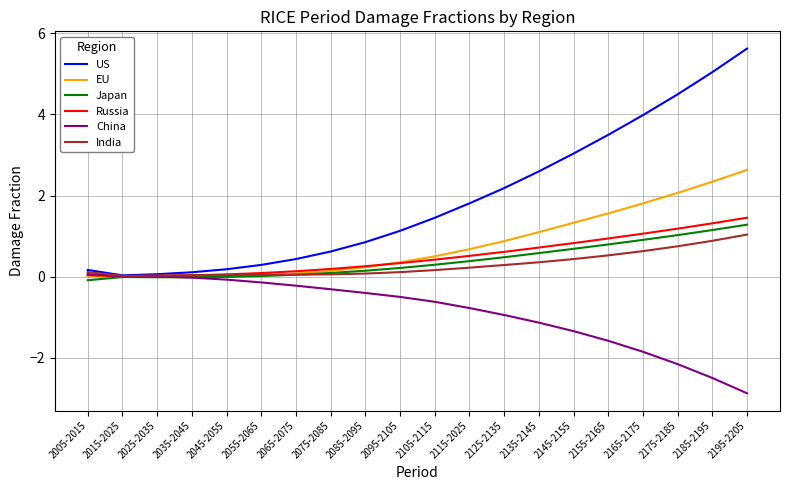

Which series has the largest total across all categories?

US